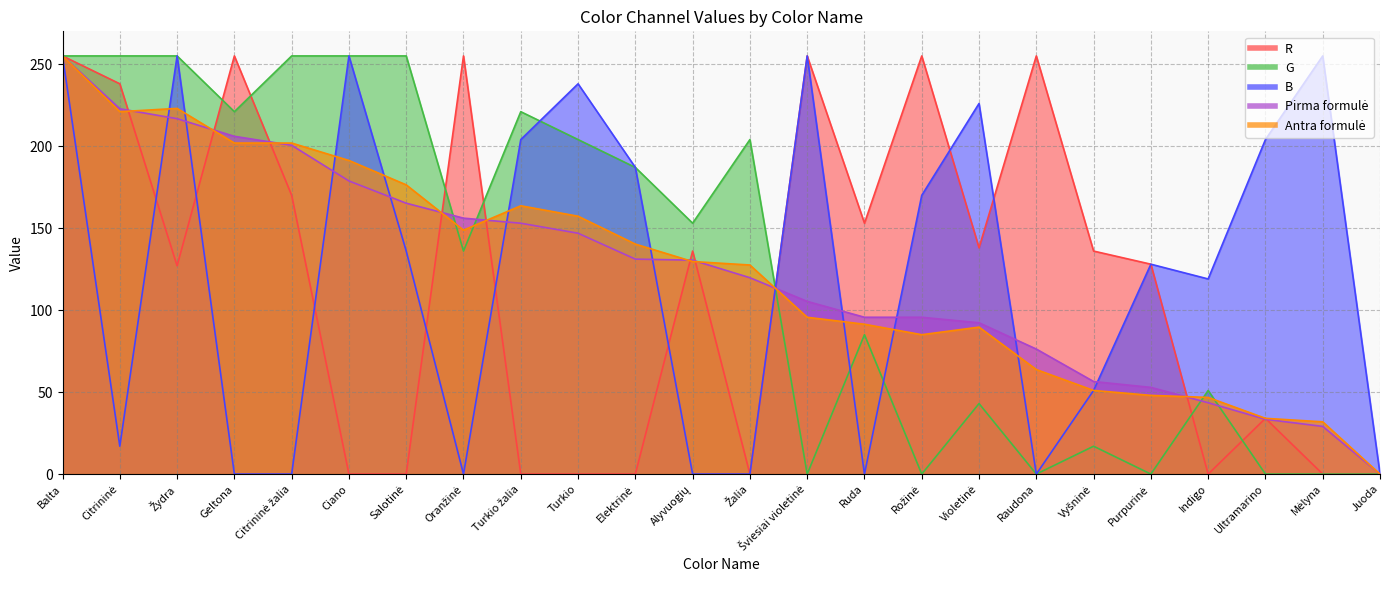

Rank the series at Turkio žalia from lowest to highest value.

R, Pirma formulė, Antra formulė, B, G